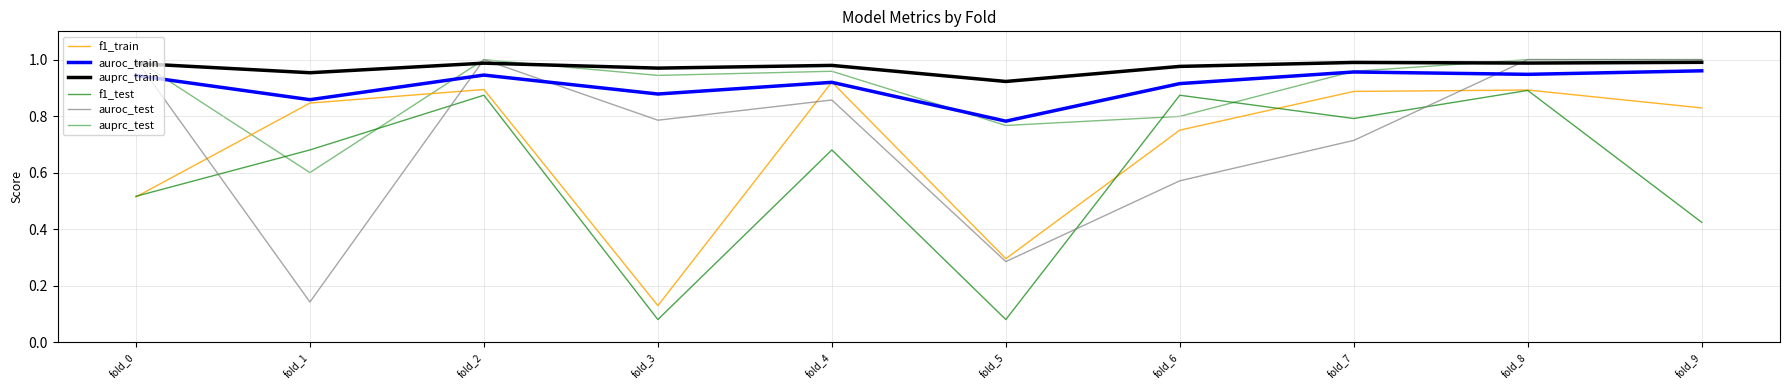

At which category does auprc_train reach its first local peak?

fold_2